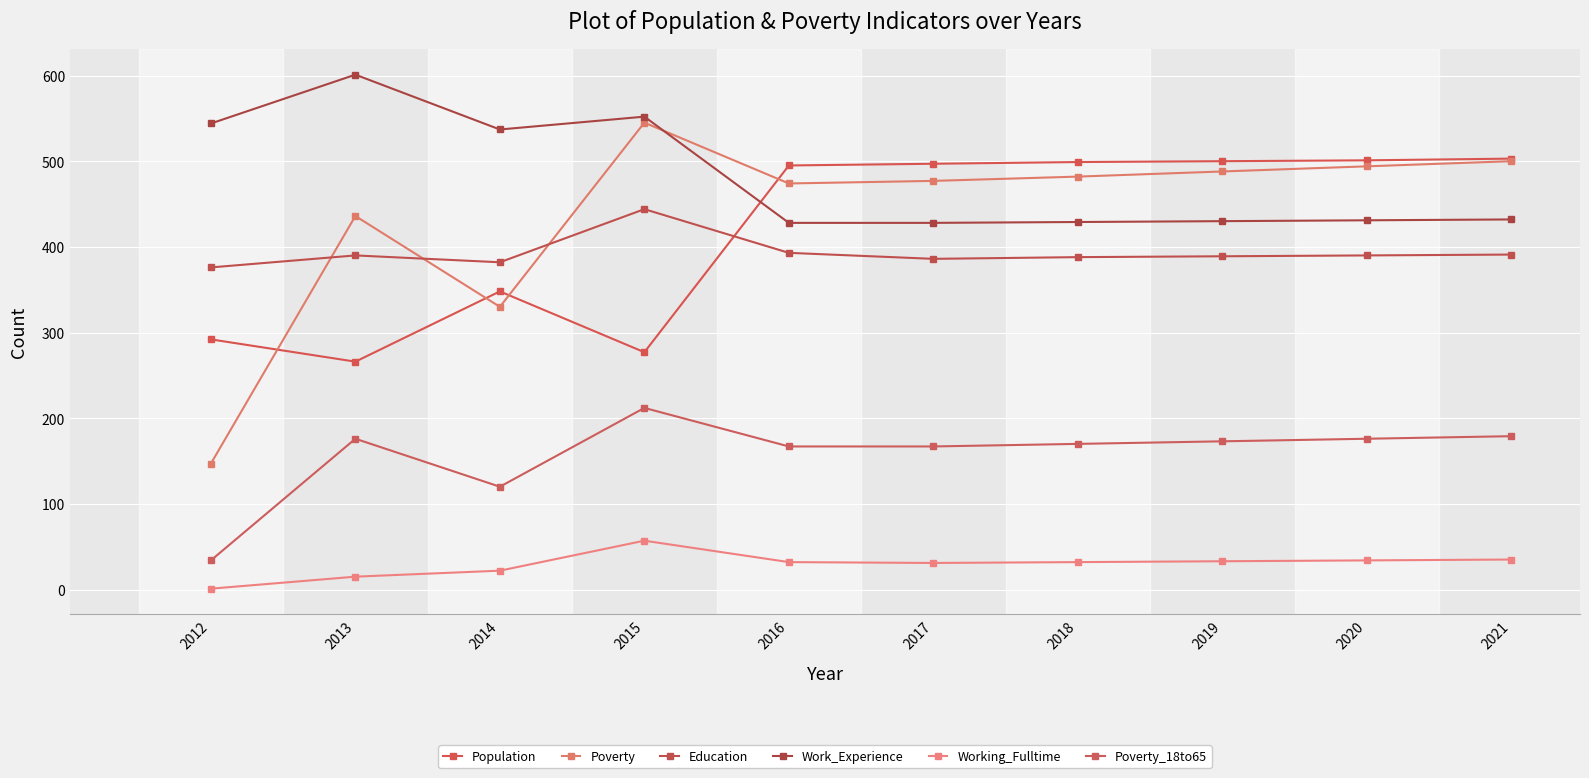

Where does the Poverty_18to65 series first go above 173?

2013